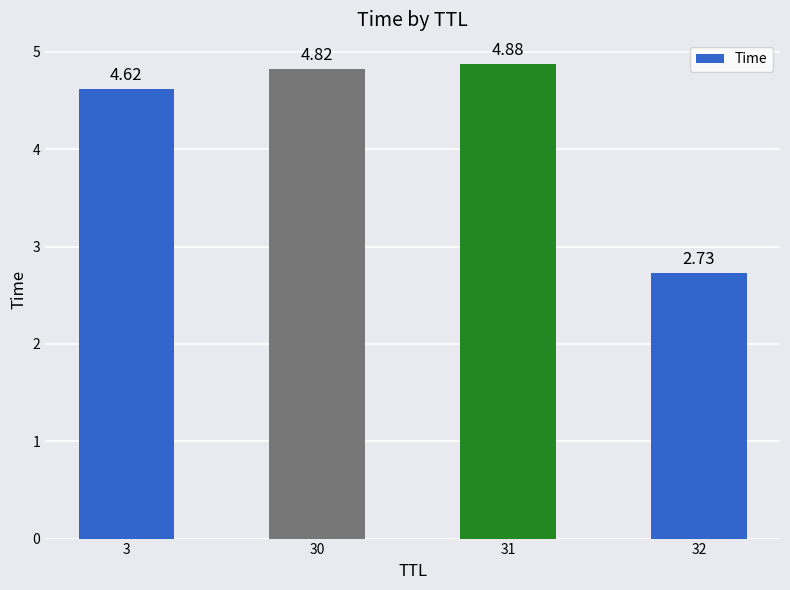

What is the maximum value shown in the chart?

4.9